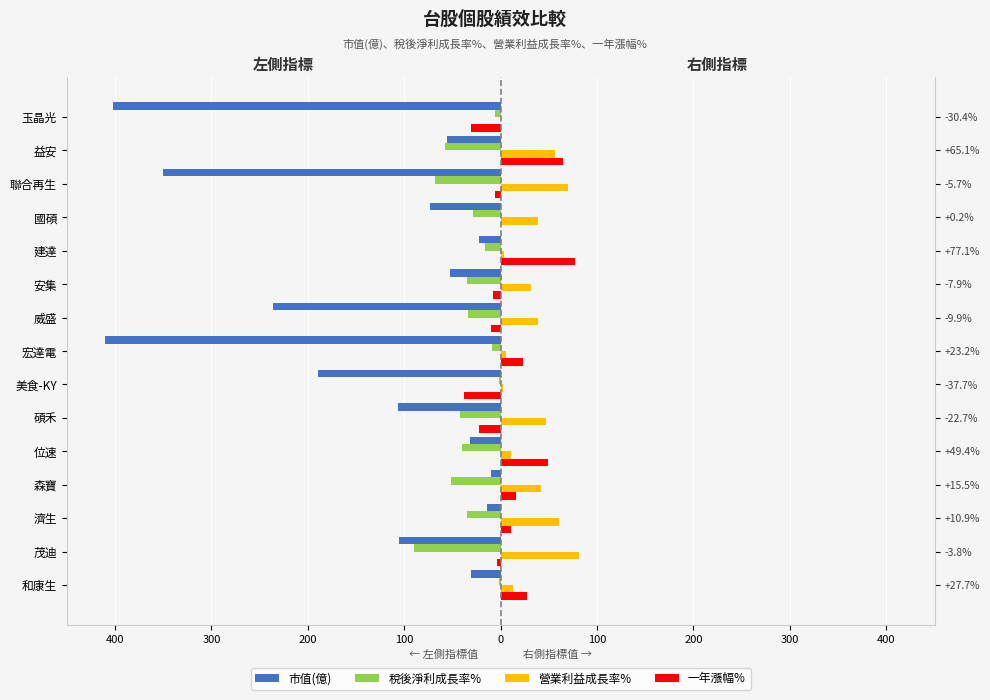

Read the 一年漲幅% value at 森寶.

15.5